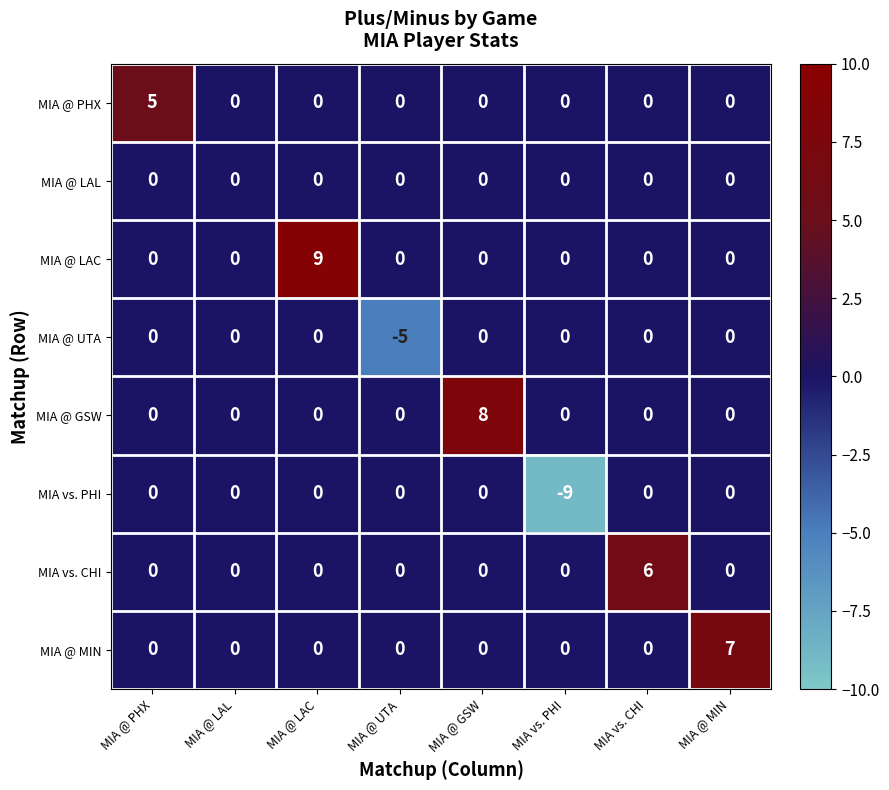

Which label corresponds to the smallest value in the chart?

MIA vs. PHI